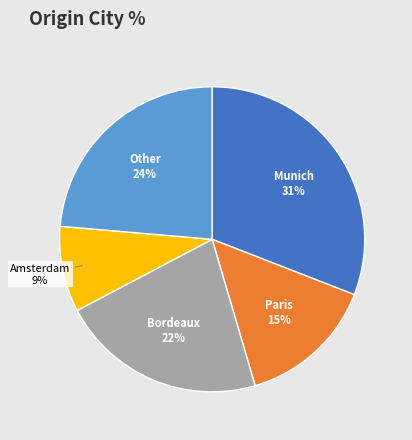

To the nearest percent, what percentage of the pie is Other?

24%